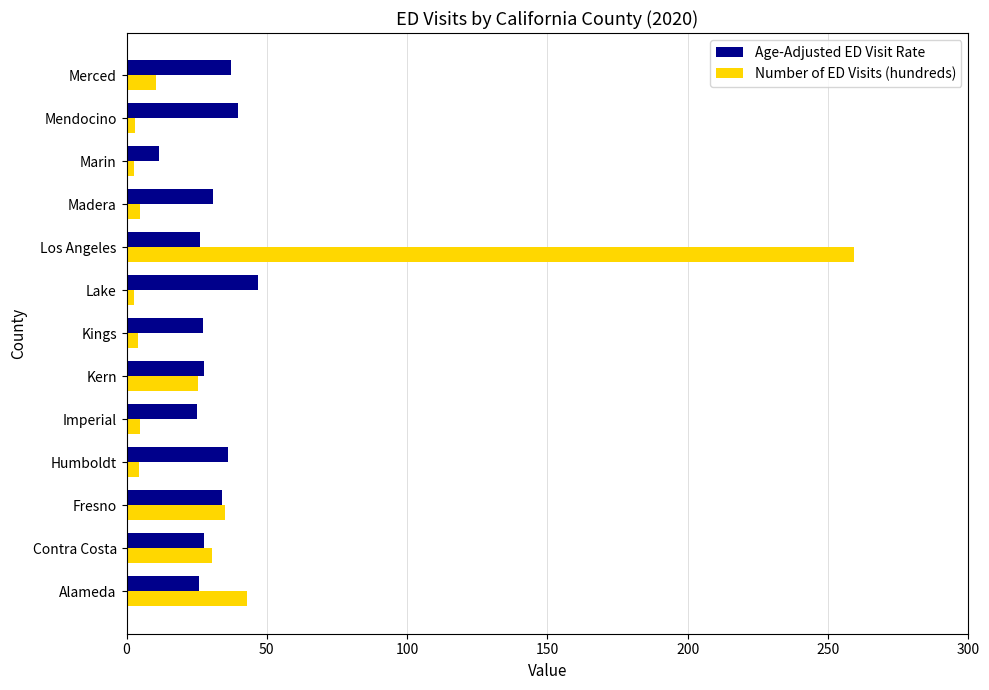

What is the sum of all Age-Adjusted ED Visit Rate values?

395.6